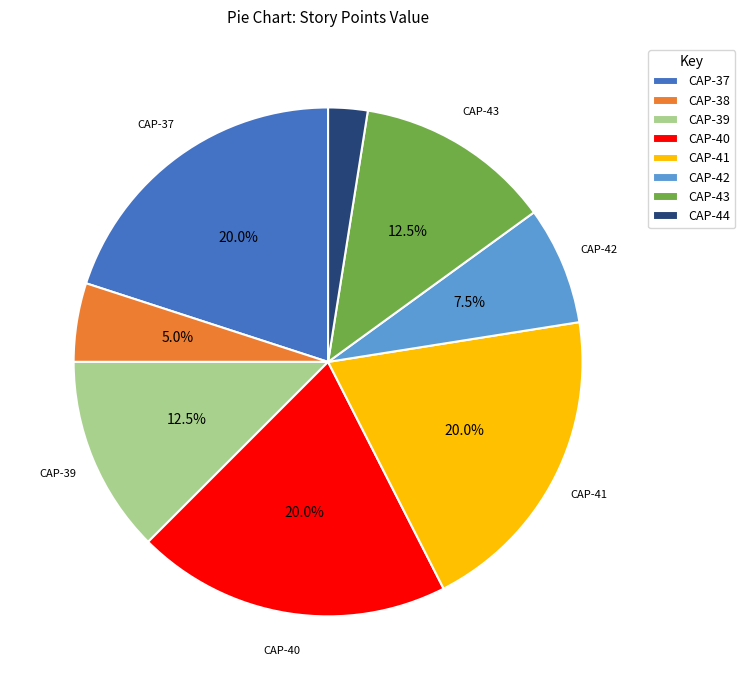

Combined, do CAP-39 and CAP-44 account for over 50%?

No